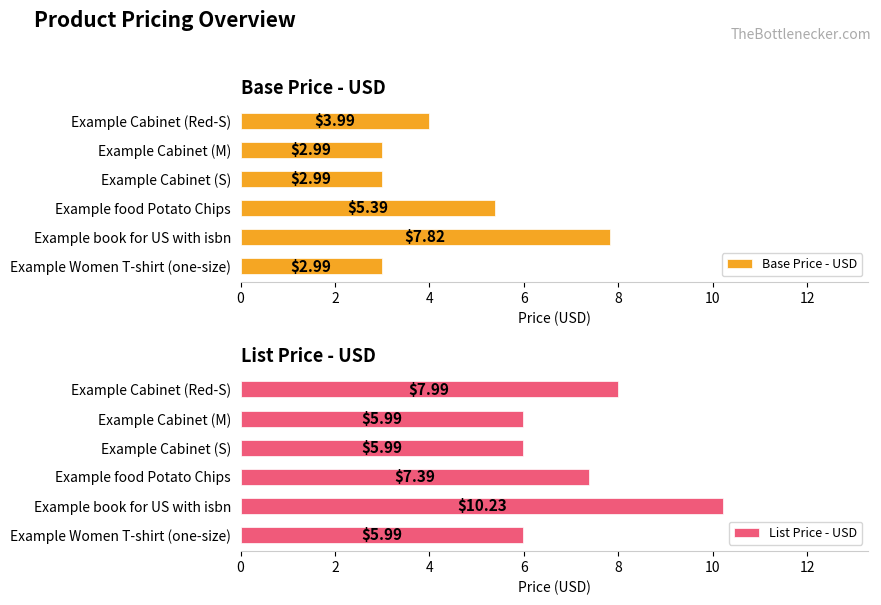

At which label is Base Price - USD closest to 5?

Example food Potato Chips